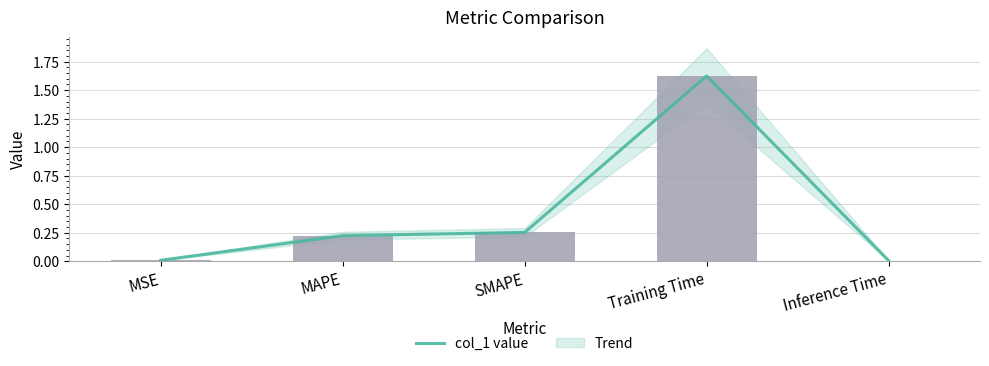

What is the sum of all col_1 values?

2.1